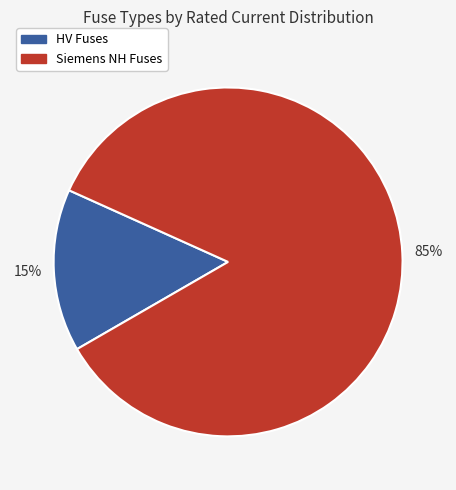

What percentage is the Siemens NH Fuses slice, to the nearest percent?

85%